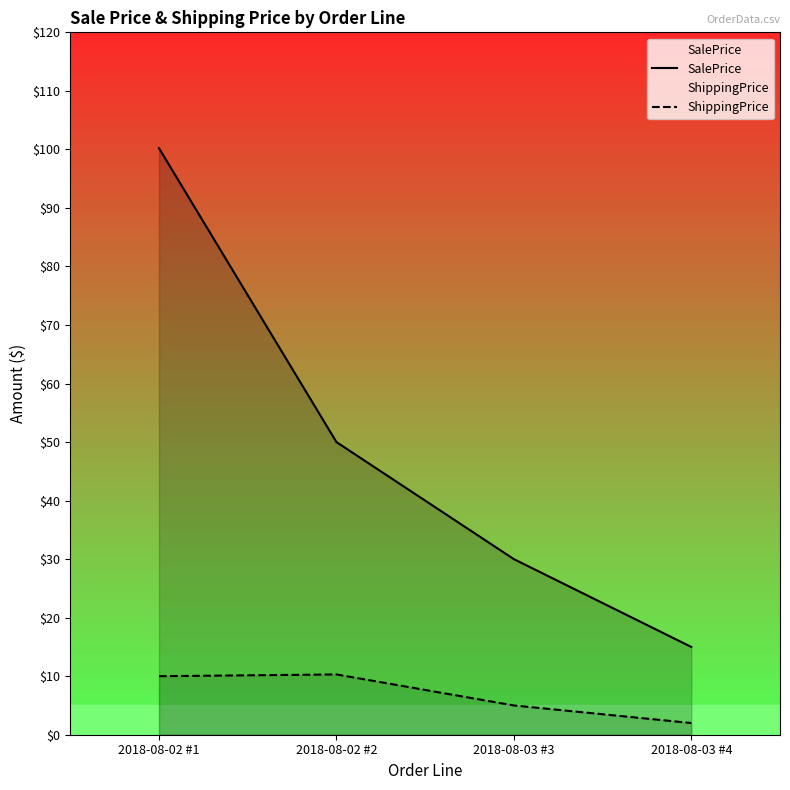

What is the label of the 1st point from the right?

2018-08-03 #4